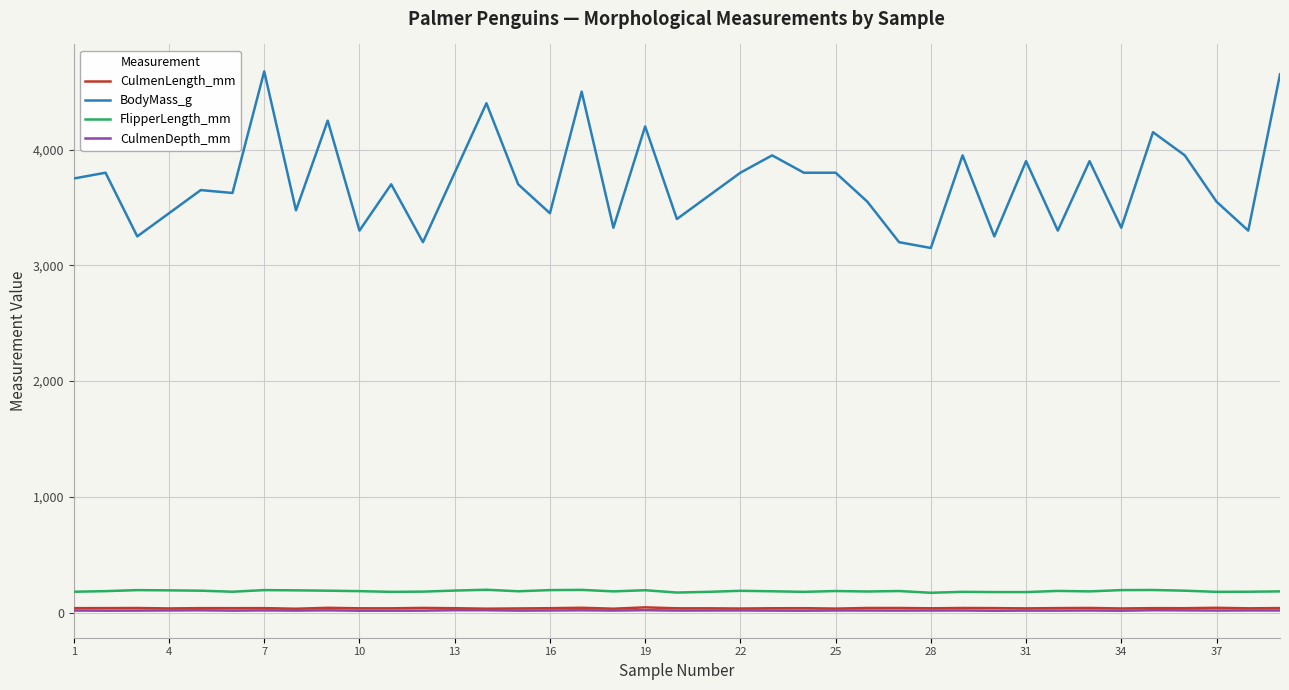

Which series has the largest total across all categories?

BodyMass_g